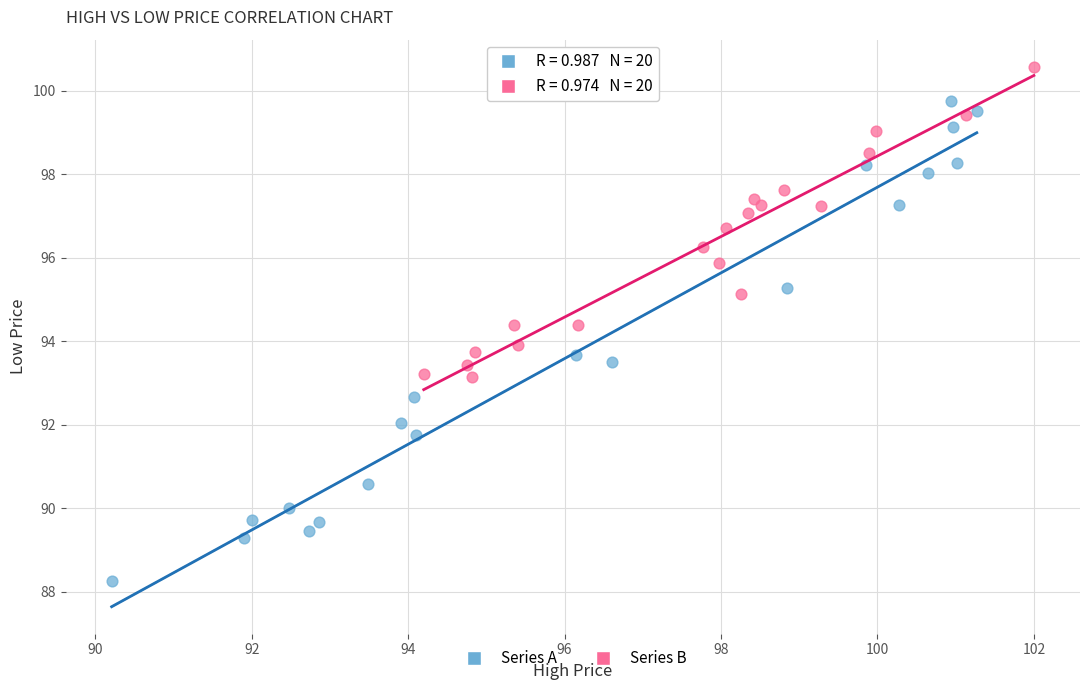

Which series reaches the minimum Y coordinate?

Series A